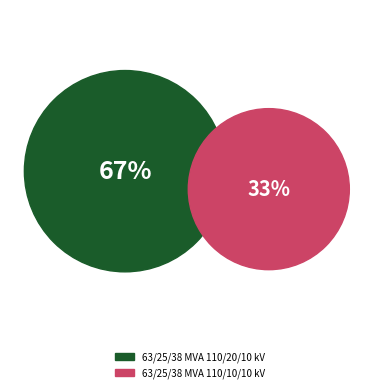

Between 63/25/38 MVA 110/10/10 kV and 63/25/38 MVA 110/20/10 kV, which is larger?

63/25/38 MVA 110/20/10 kV